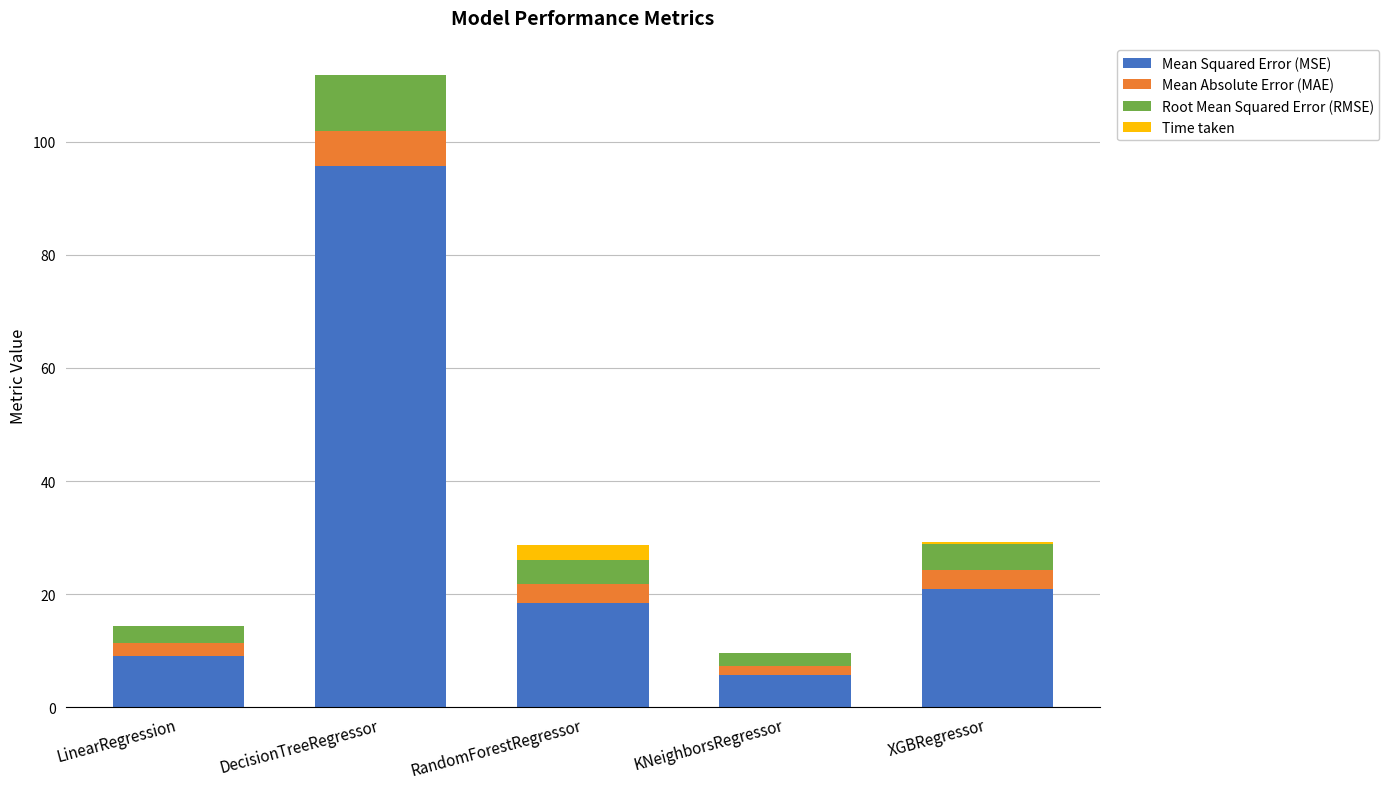

At which category is the sum across all series the highest?

DecisionTreeRegressor